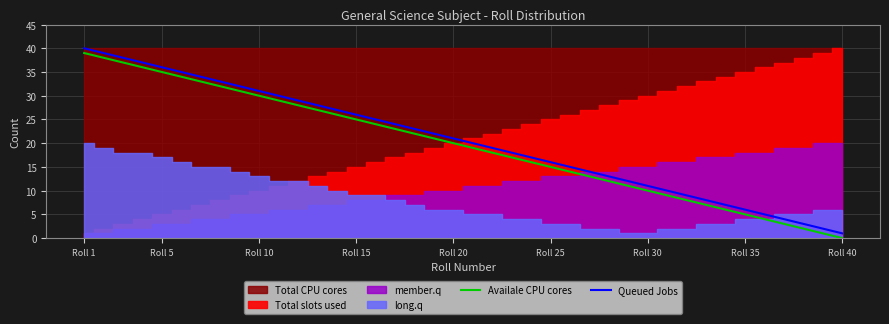

At which label does Availale CPU cores reach its peak?

Roll 1